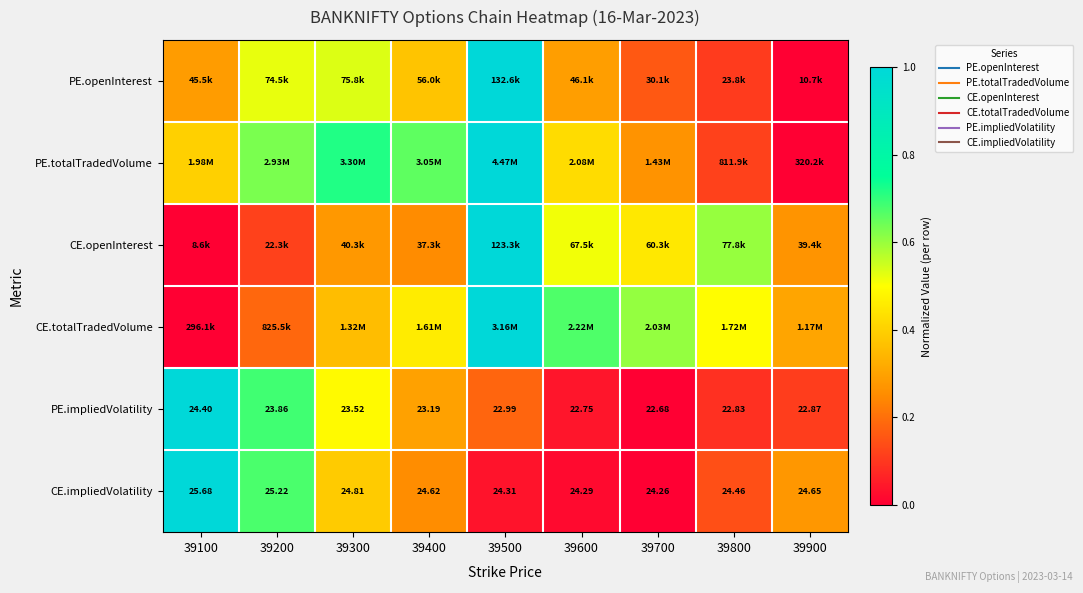

Where is PE.openInterest nearest to the value 0?

39900